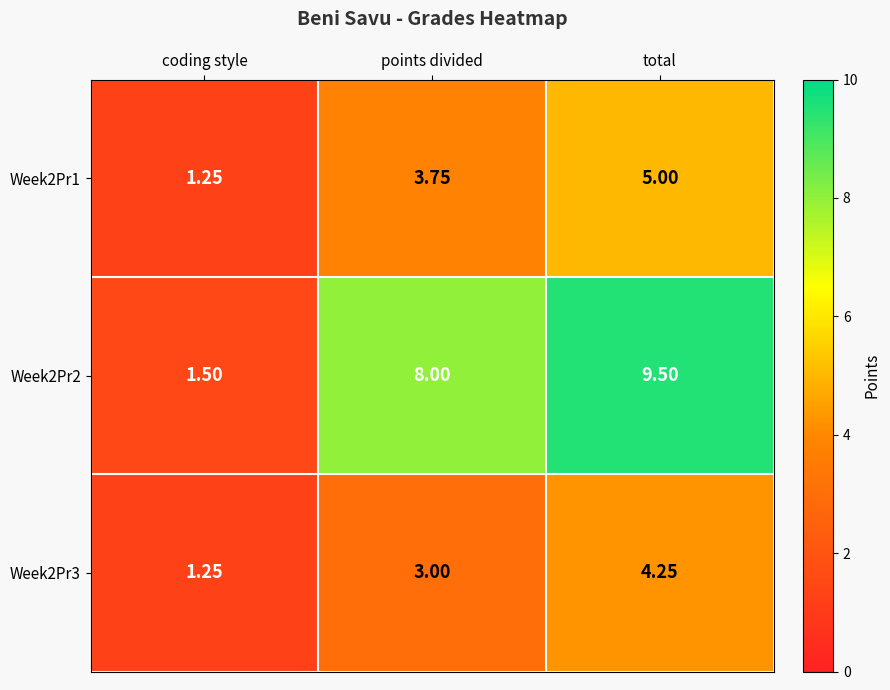

How many data points in Week2Pr1 are above 3?

2